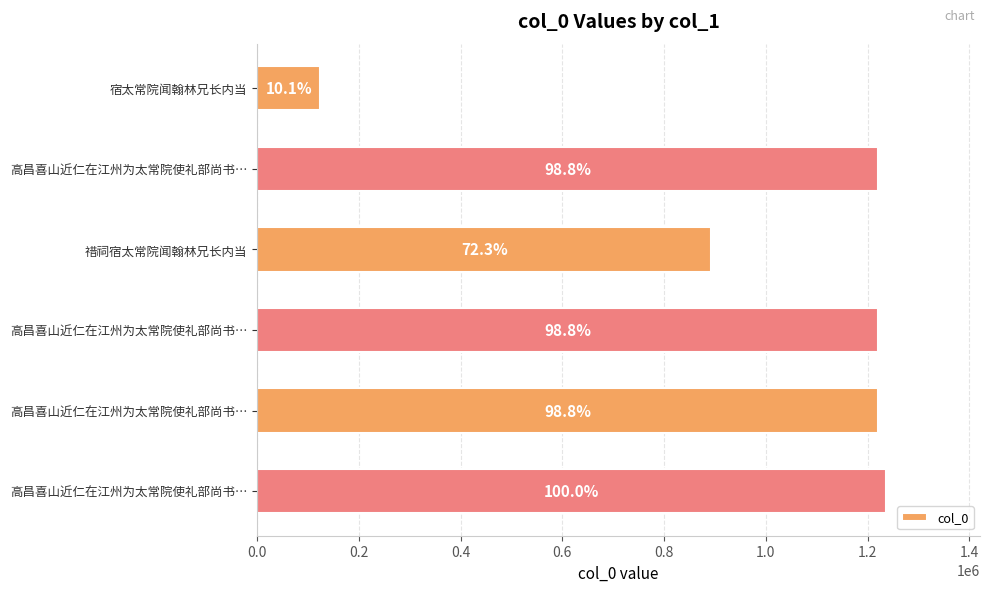

Count the number of categories in the chart.

6